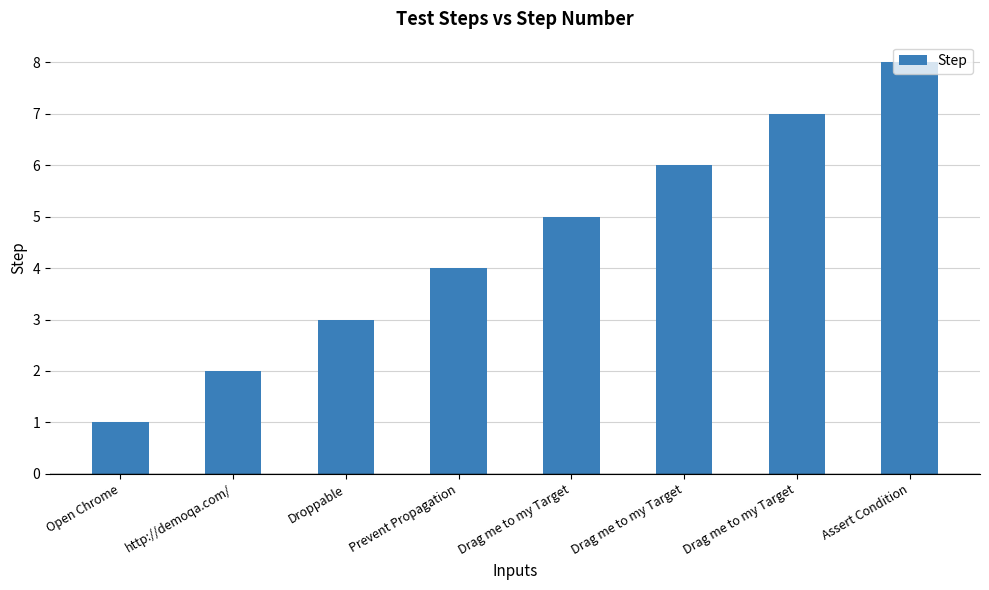

Count the values in the range 3 to 7.

5